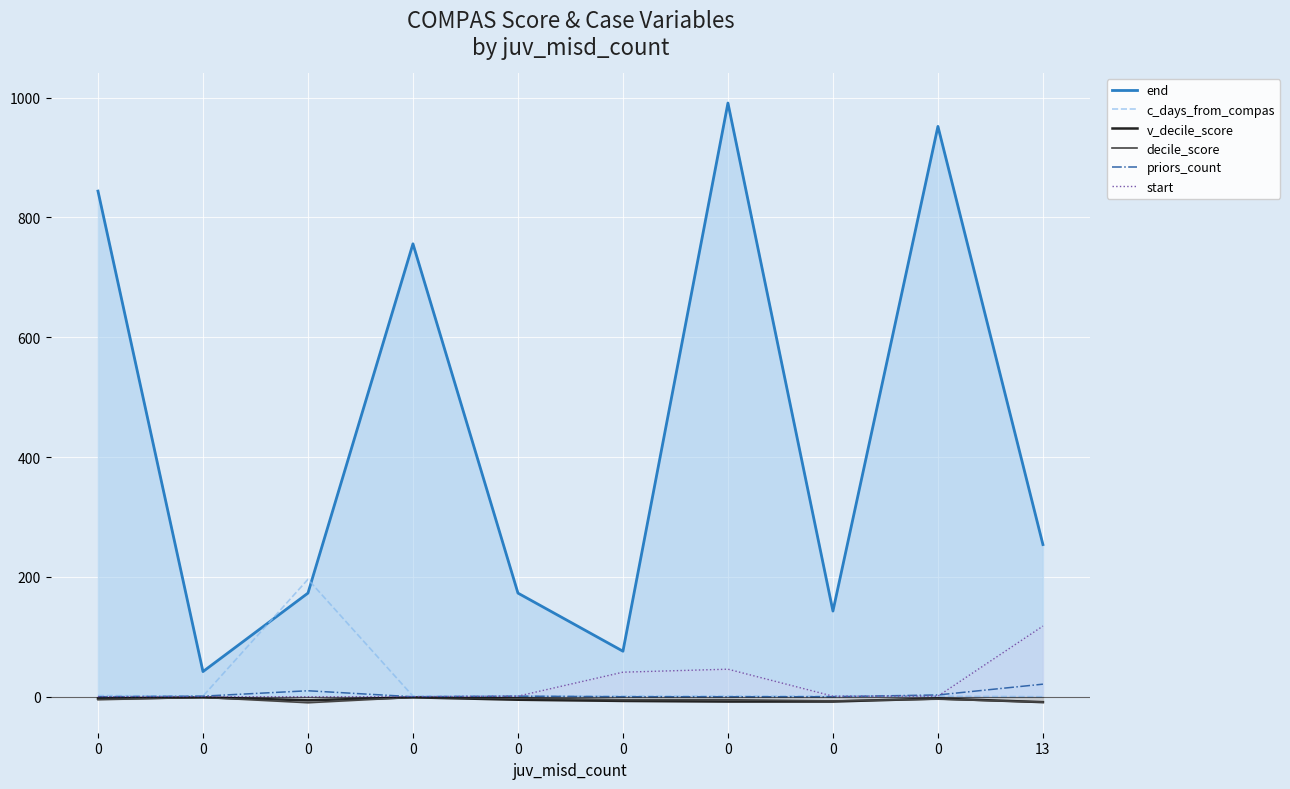

What is the maximum value shown in the chart?

991